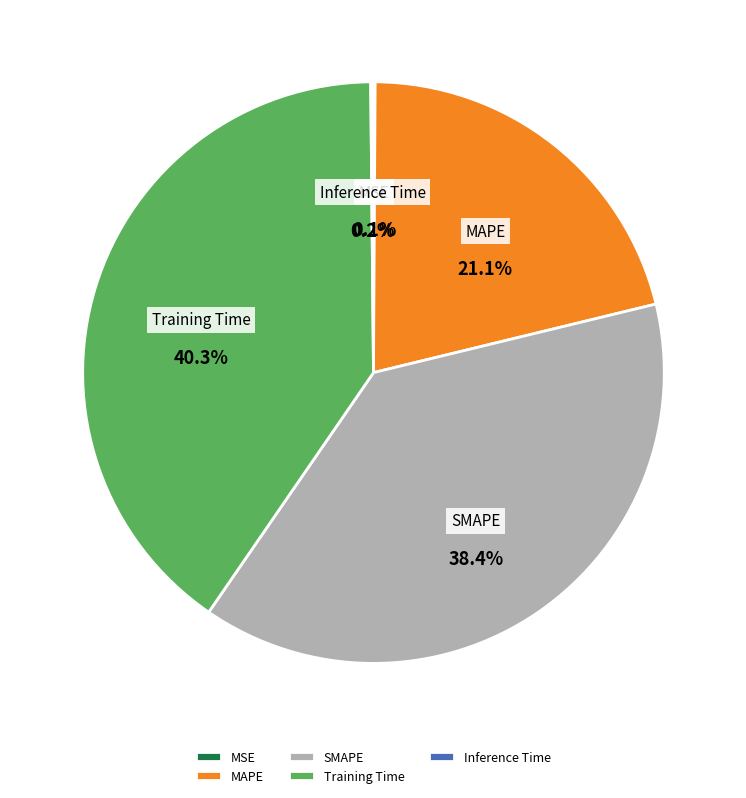

What percentage is NOT represented by MAPE?

78.9%